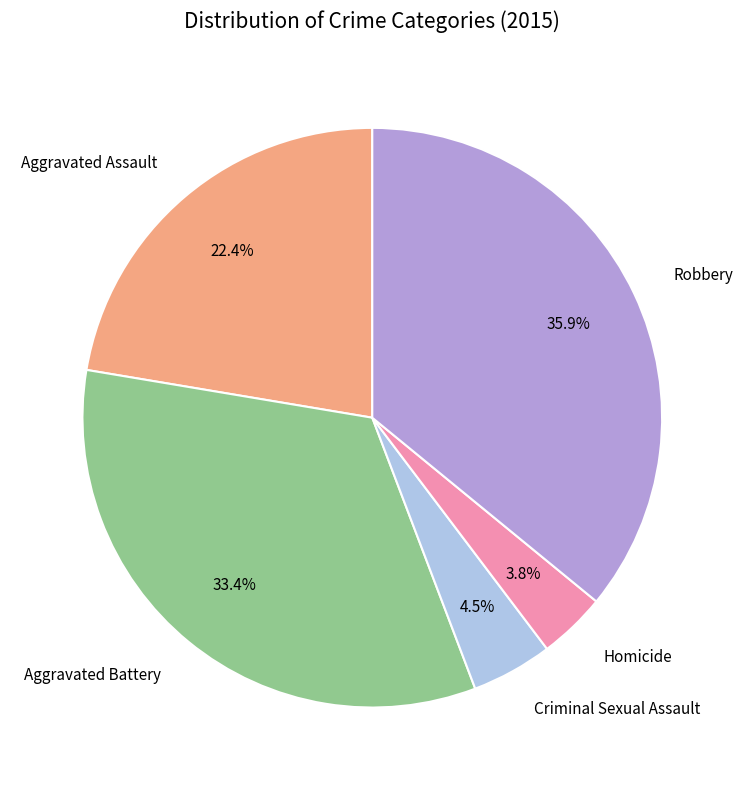

Rank the categories by value from lowest to highest.

Homicide, Criminal Sexual Assault, Aggravated Assault, Aggravated Battery, Robbery